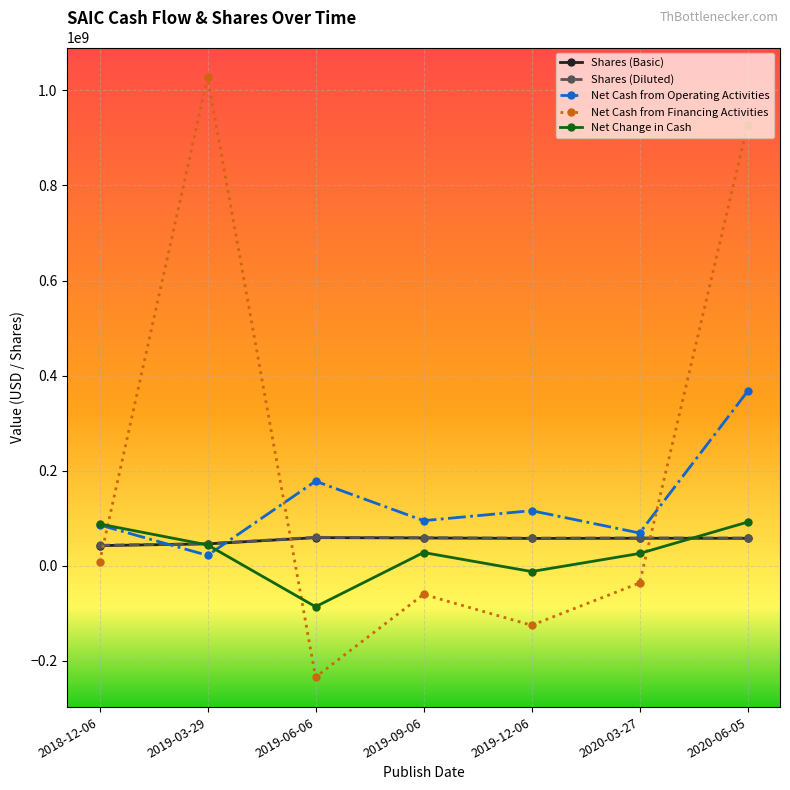

Rank the categories by Net Cash from Financing Activities value from highest to lowest.

2019-03-29, 2020-06-05, 2018-12-06, 2020-03-27, 2019-09-06, 2019-12-06, 2019-06-06